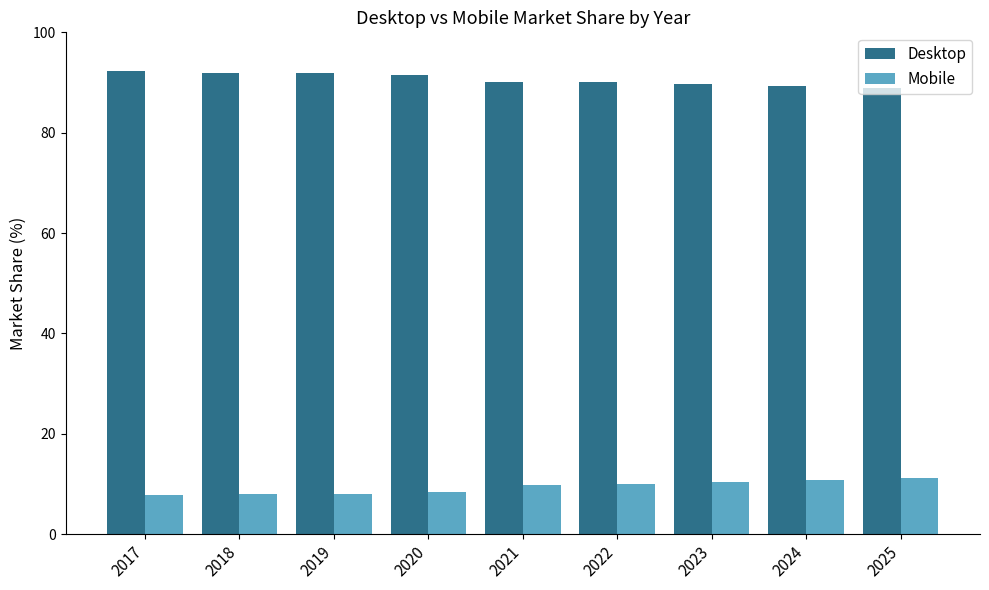

What is the average value of the Mobile series?

9.4